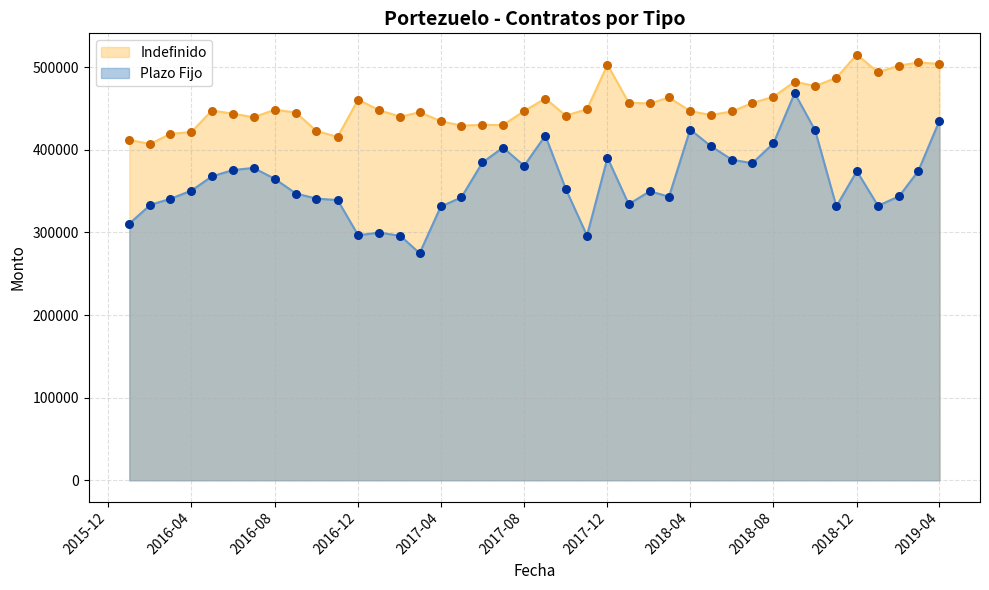

Which series has the largest Y range (max minus min)?

Plazo Fijo